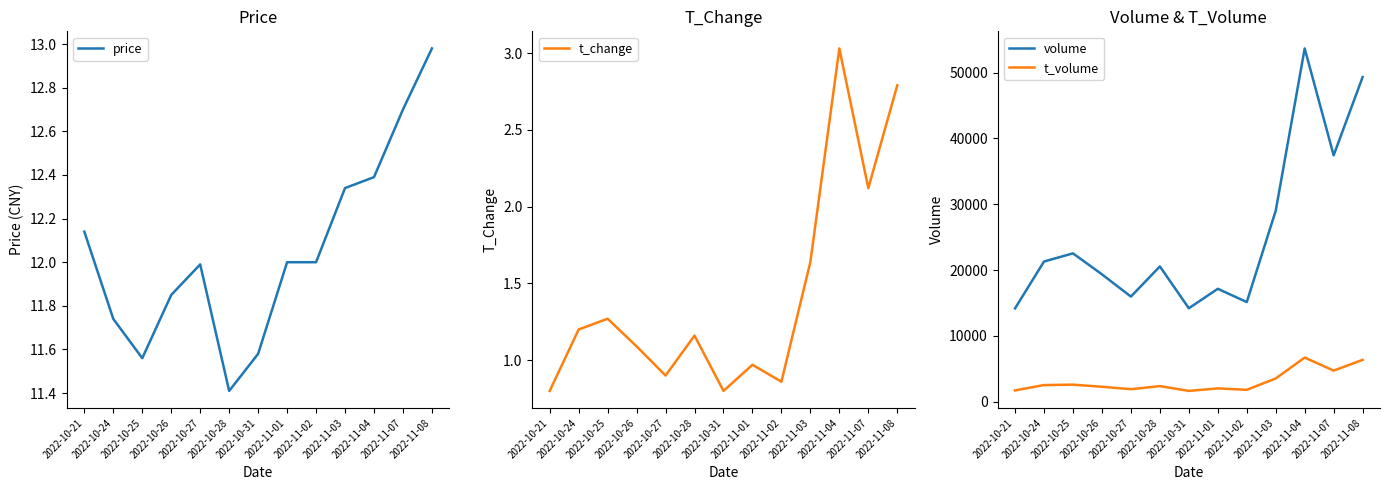

What is the sum of the volume values at 2022-11-08 and 2022-10-28?

69870